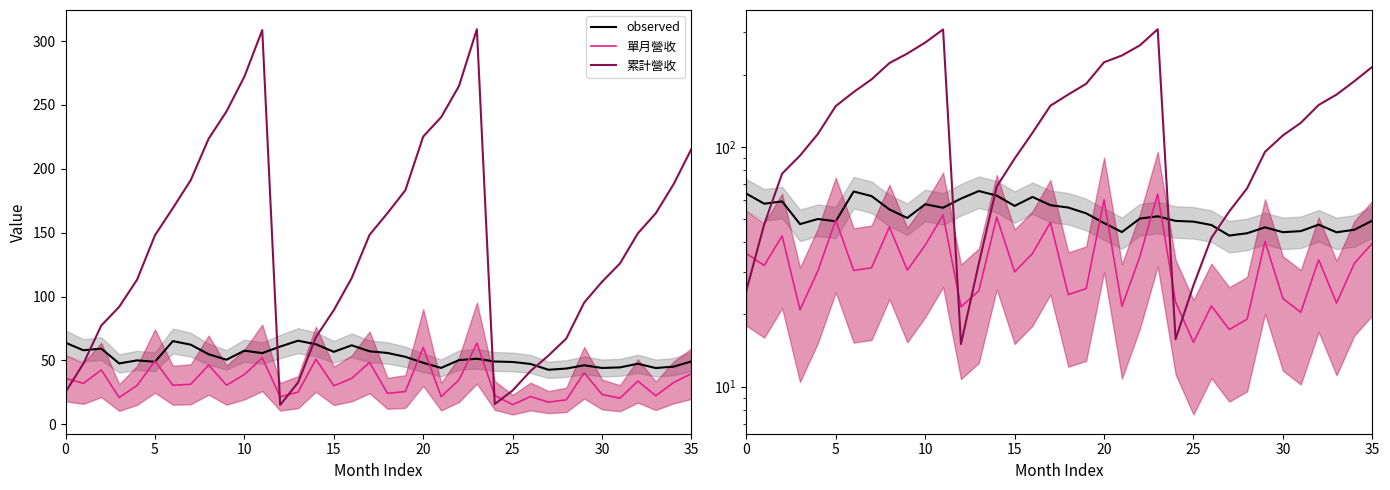

What is the label of the 15th point from the right?

21